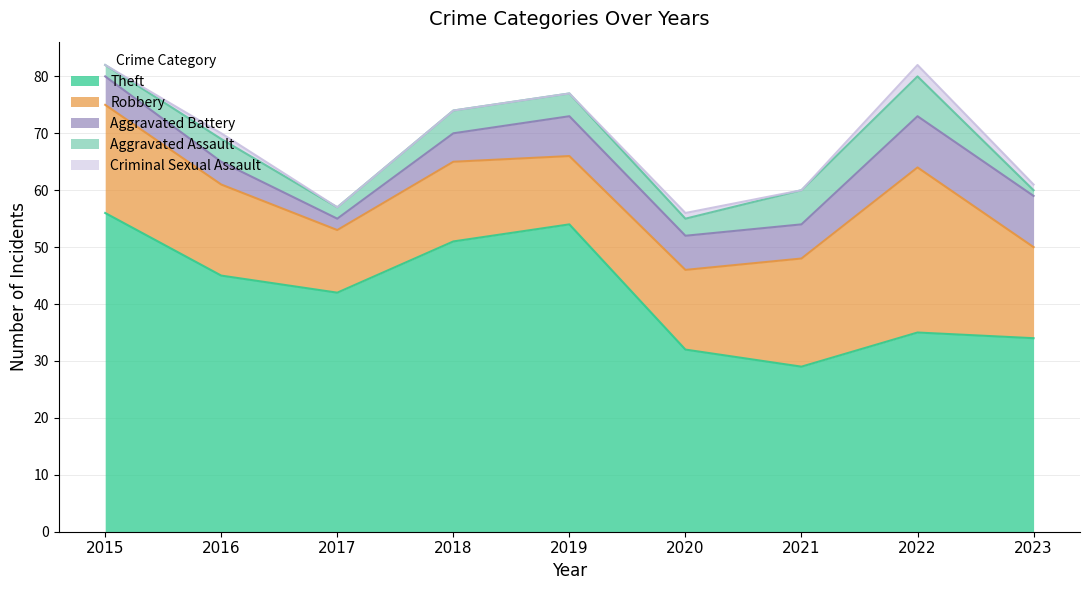

True or false: Theft and Aggravated Battery cross at least once.

False